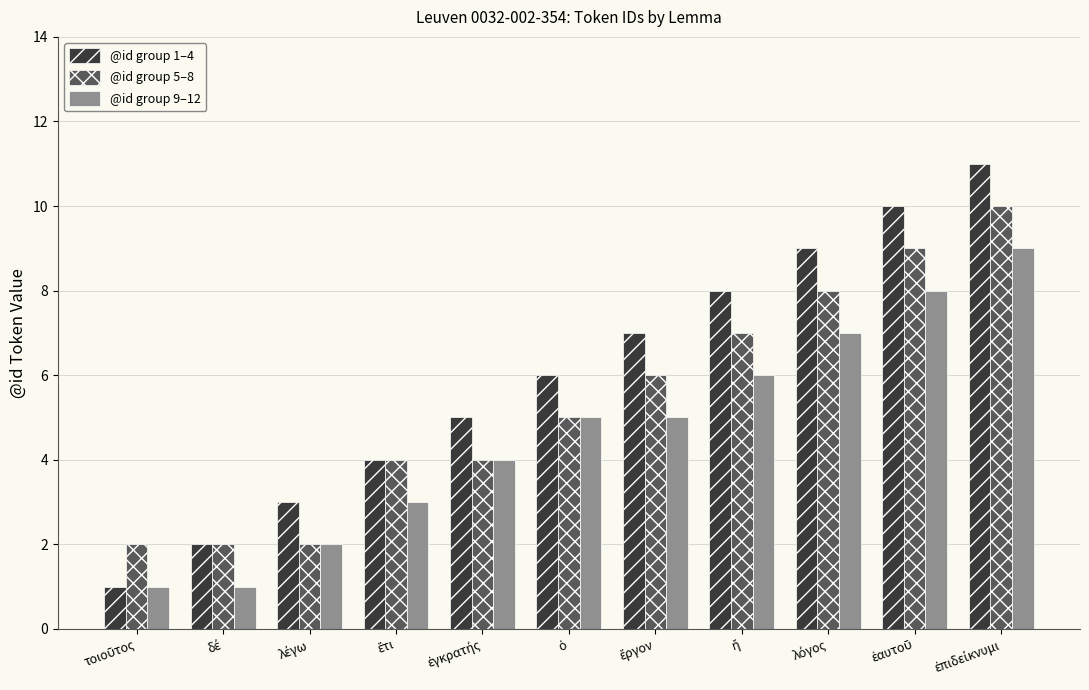

Rank the series by their maximum value, from highest to lowest.

@id group 1–4, @id group 5–8, @id group 9–12